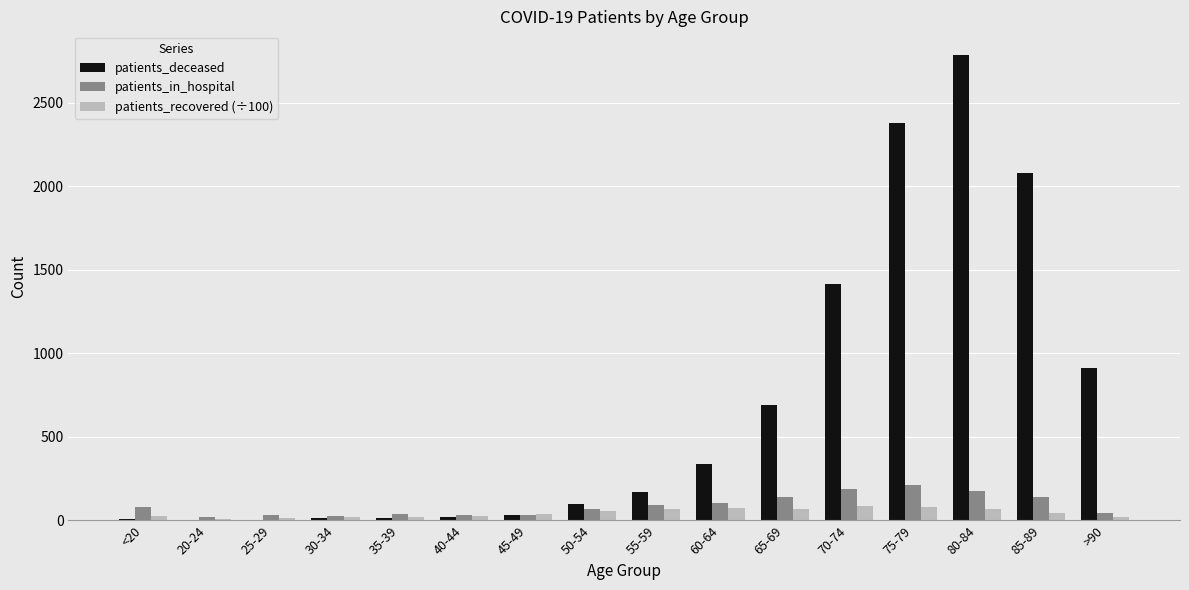

How many data points does each series have?

16